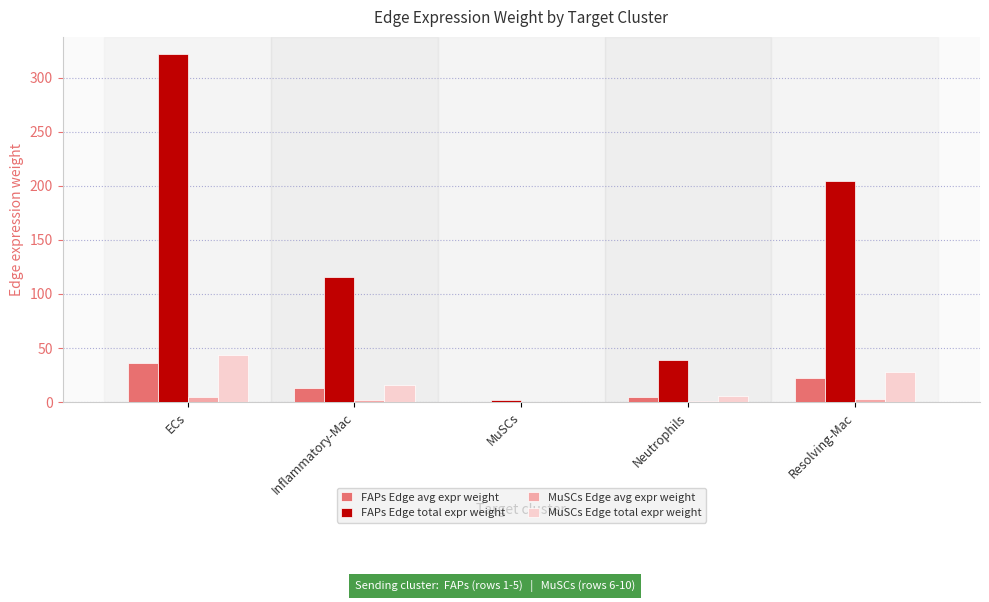

The value of FAPs Edge total expr weight at Neutrophils is 39.1. True or false?

True